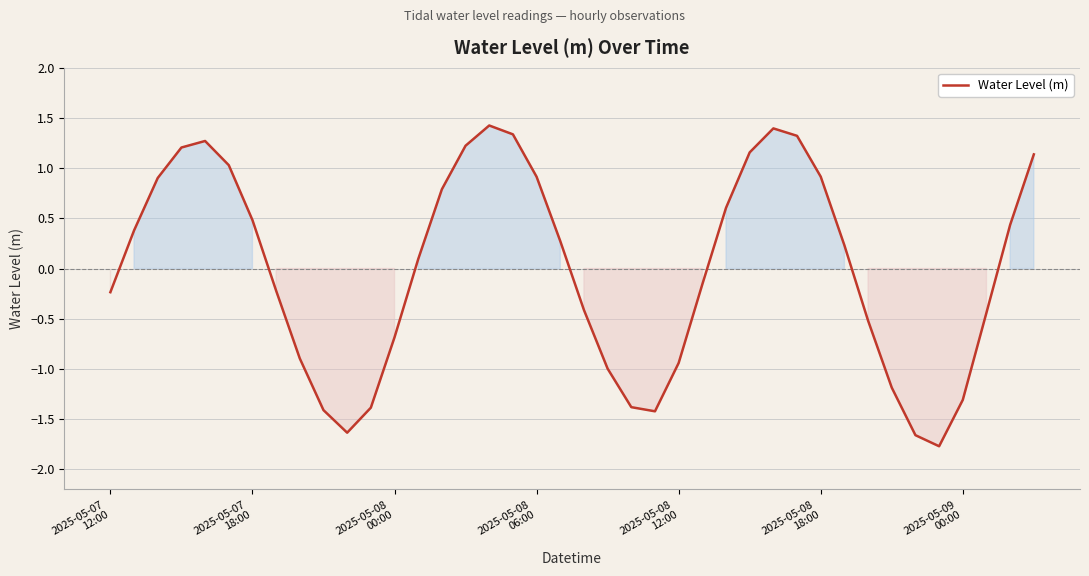

What is the sum of all values?

-0.1